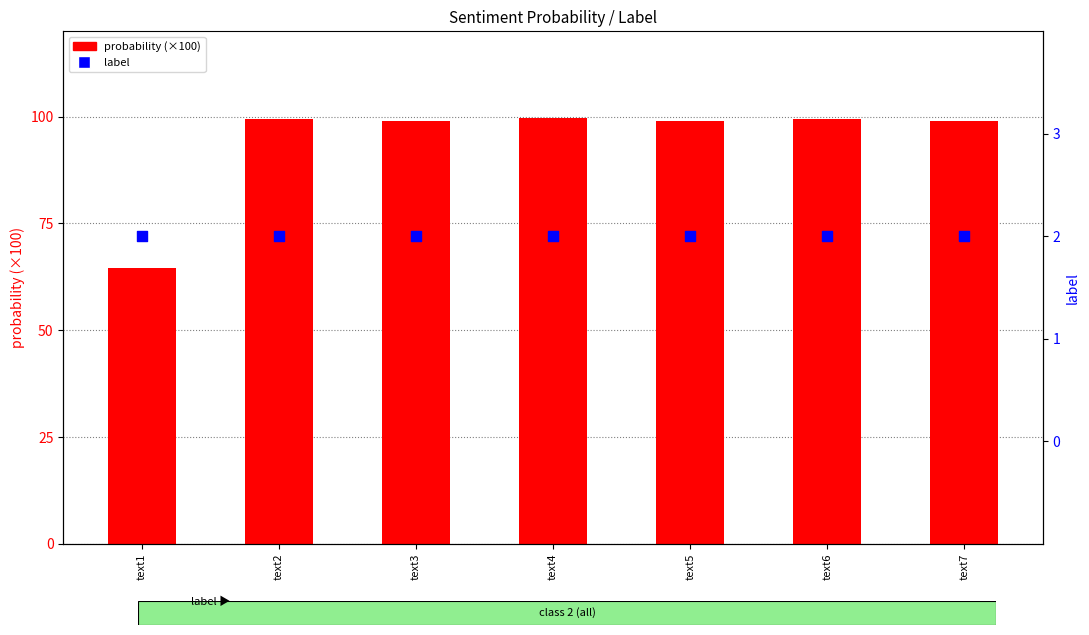

At which category is the sum across all series the highest?

text4